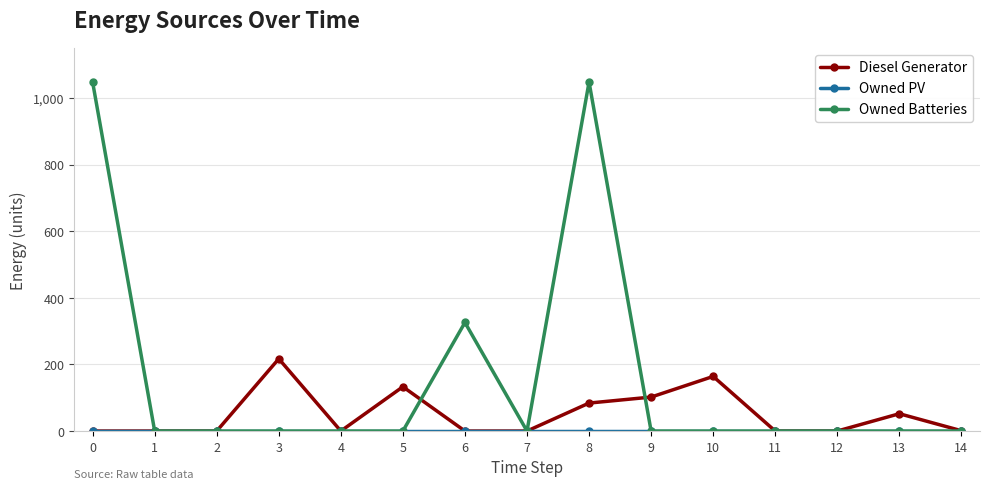

Which series has the widest spread of values?

Owned Batteries